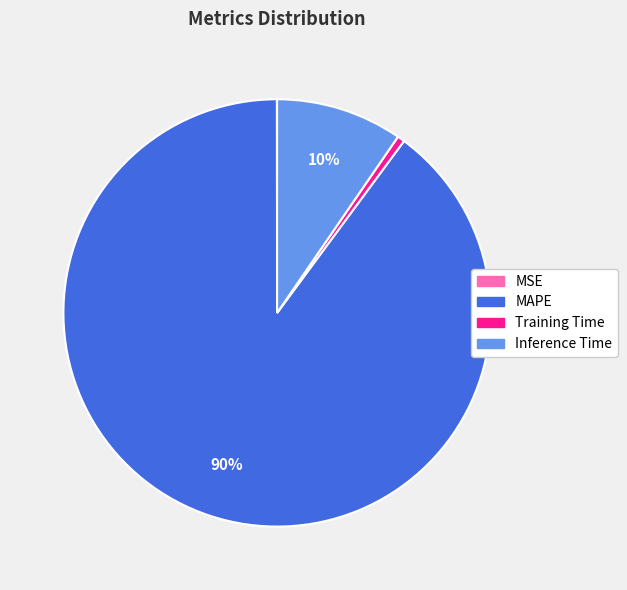

The MAPE slice represents 99% of the pie. True or false?

False